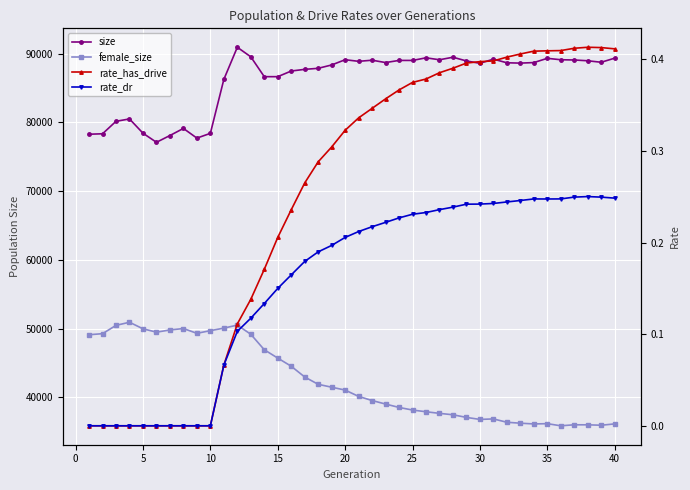

What are all the series names shown in the legend?

size, female_size, rate_has_drive, rate_dr